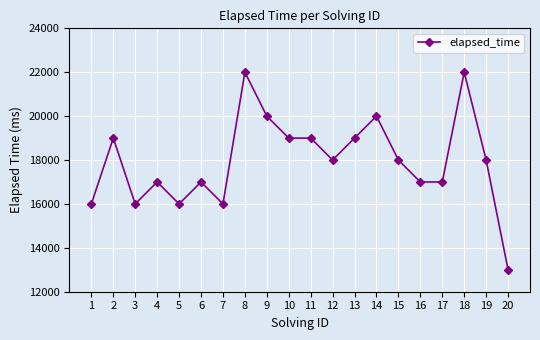

Does the chart display data point markers on the line(s)?

Yes